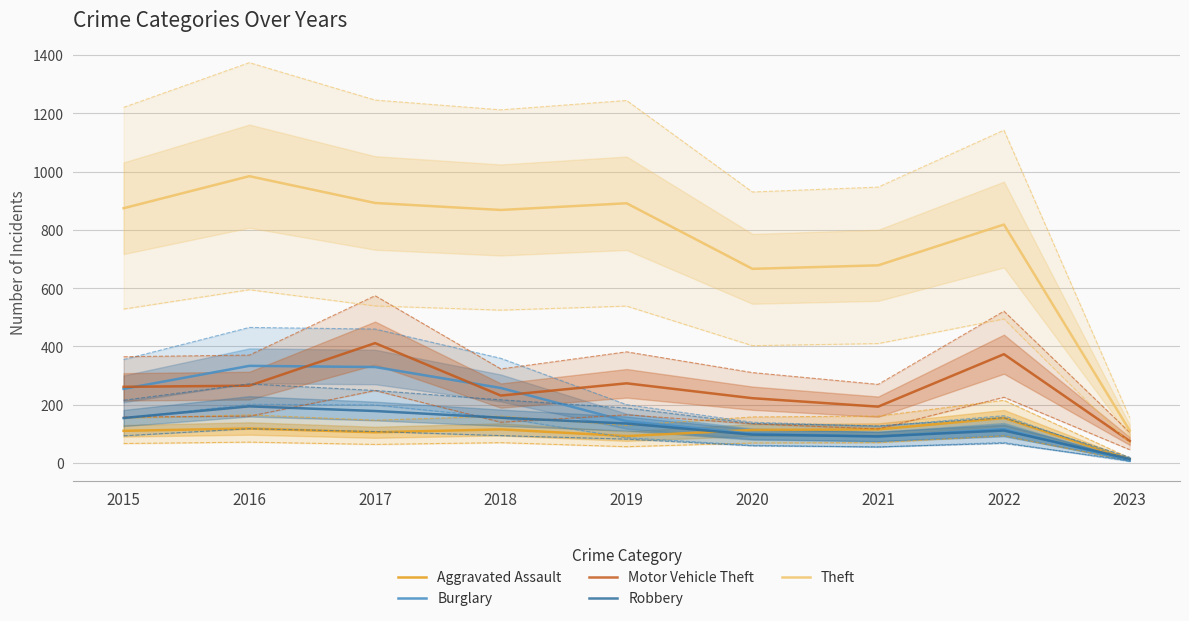

Reading left to right, what are all the values shown in this chart?

Aggravated Assault: 2015=110	2016=118	2017=105	2018=115	2019=92	2020=113	2021=115	2022=154	2023=12
Burglary: 2015=254	2016=333	2017=329	2018=257	2019=143	2020=100	2021=90	2022=116	2023=8
Motor Vehicle Theft: 2015=261	2016=265	2017=411	2018=231	2019=273	2020=222	2021=193	2022=373	2023=75
Robbery: 2015=154	2016=194	2017=178	2018=155	2019=135	2020=97	2021=91	2022=111	2023=14
Theft: 2015=874	2016=984	2017=892	2018=868	2019=891	2020=666	2021=678	2022=818	2023=111